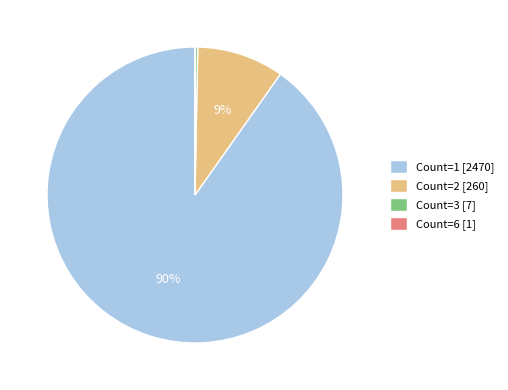

What is the largest slice in the pie chart?

Count=1 [2470]